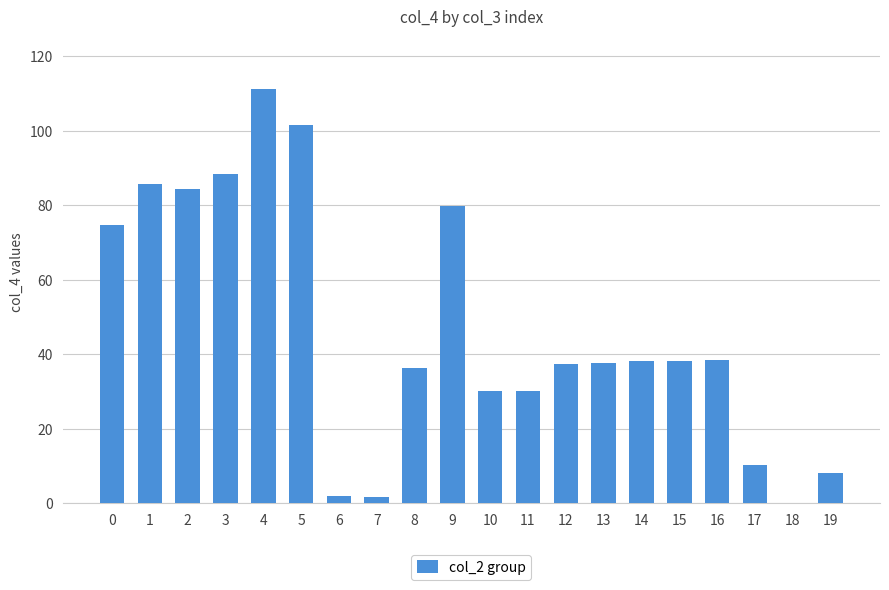

How many series are shown in this chart?

1